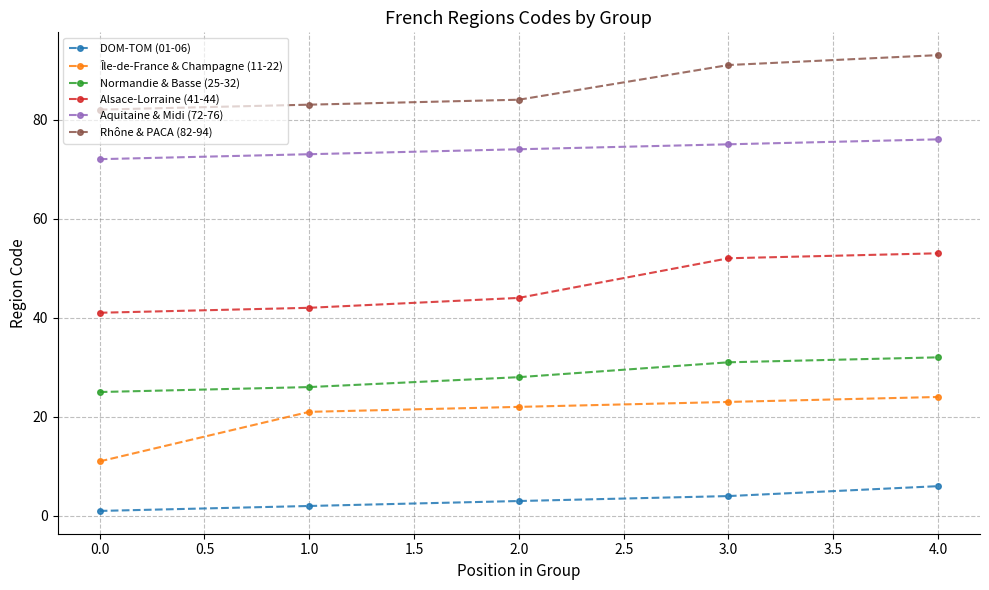

Is this an area chart (filled region under the line)?

No